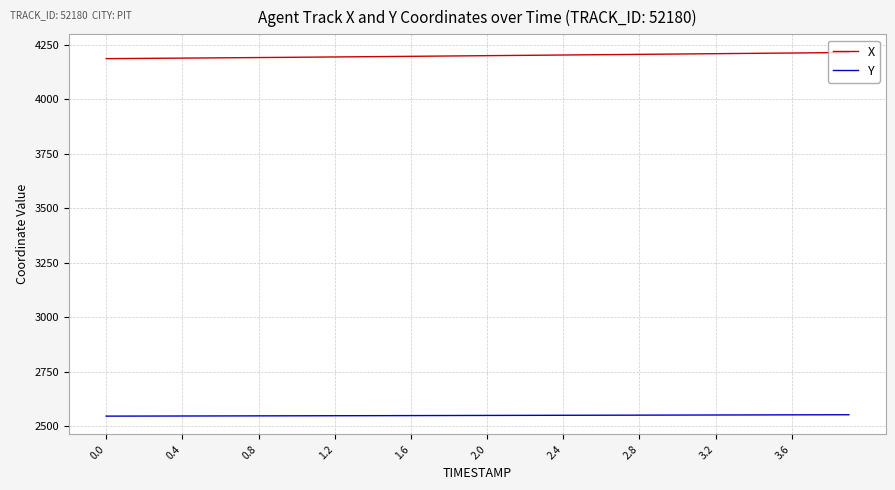

What is the minimum value for X?

4187.3